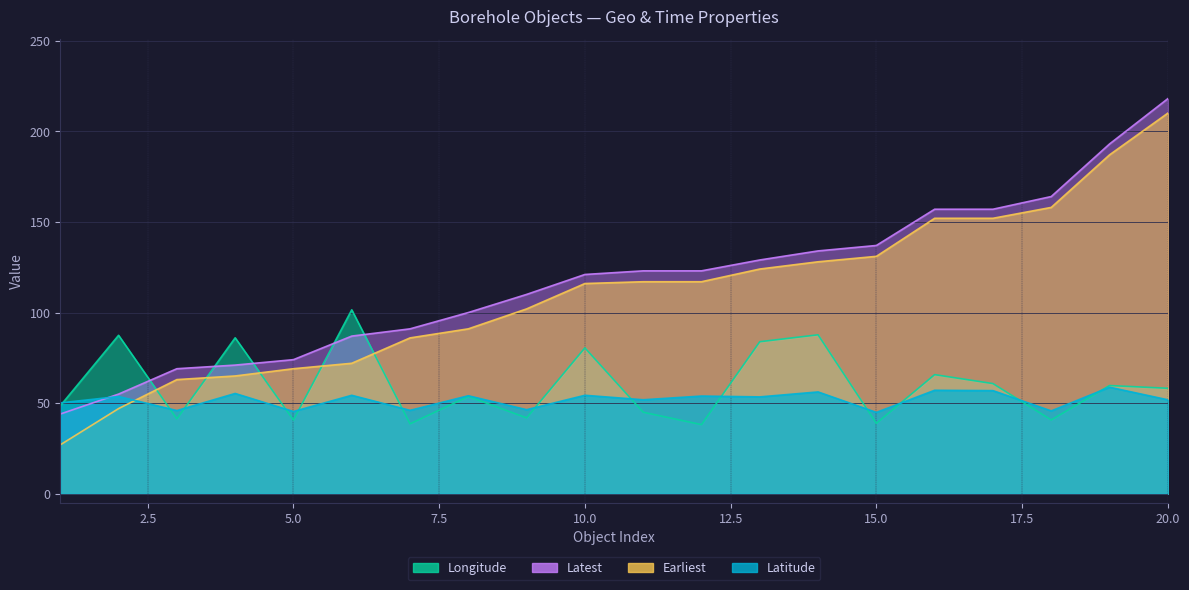

Rank the series by their maximum value, from highest to lowest.

Latest, Earliest, Longitude, Latitude